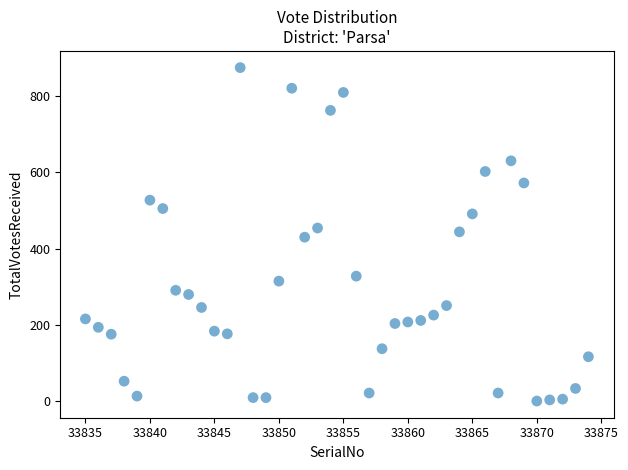

What is the range of X values (max minus min)?

39